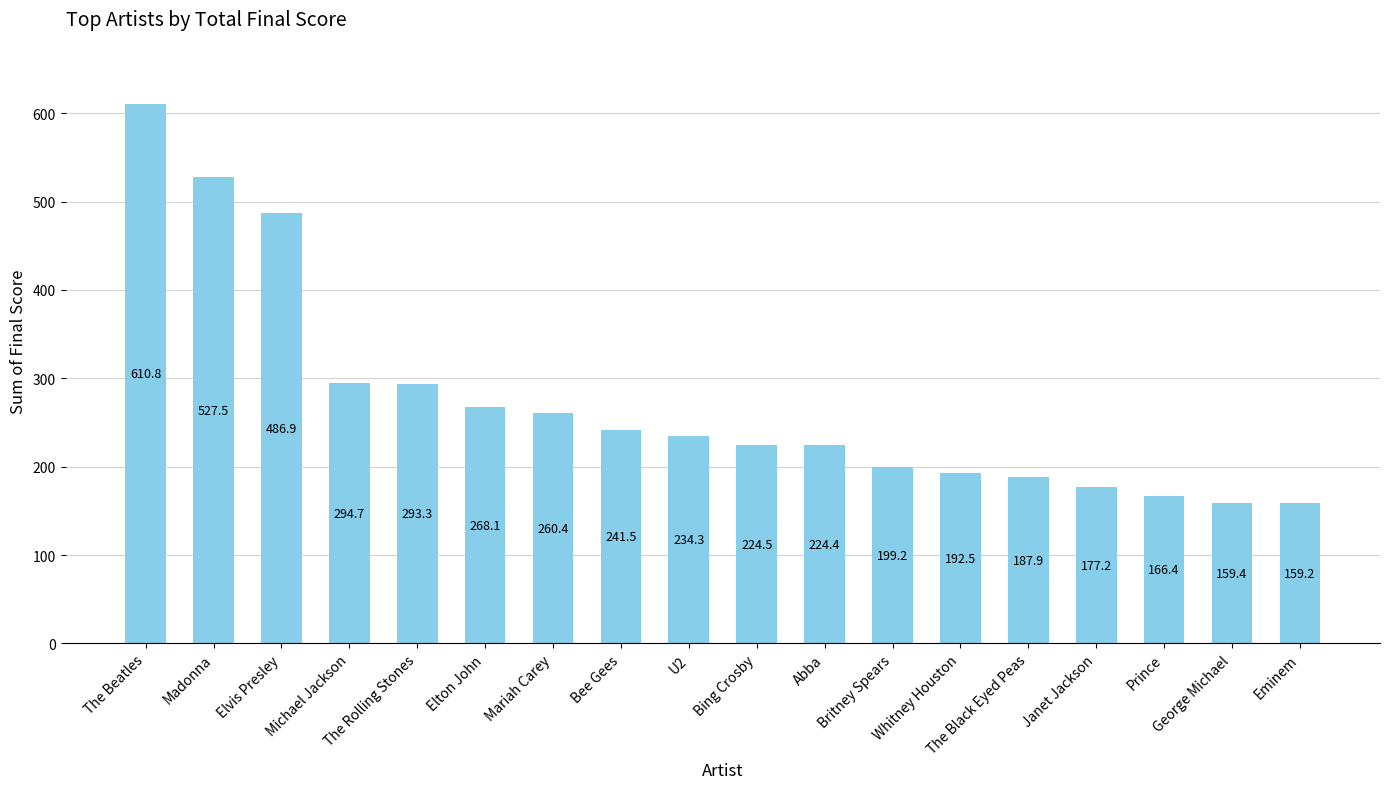

Rank the categories by value from lowest to highest.

Eminem, George Michael, Prince, Janet Jackson, The Black Eyed Peas, Whitney Houston, Britney Spears, Abba, Bing Crosby, U2, Bee Gees, Mariah Carey, Elton John, The Rolling Stones, Michael Jackson, Elvis Presley, Madonna, The Beatles